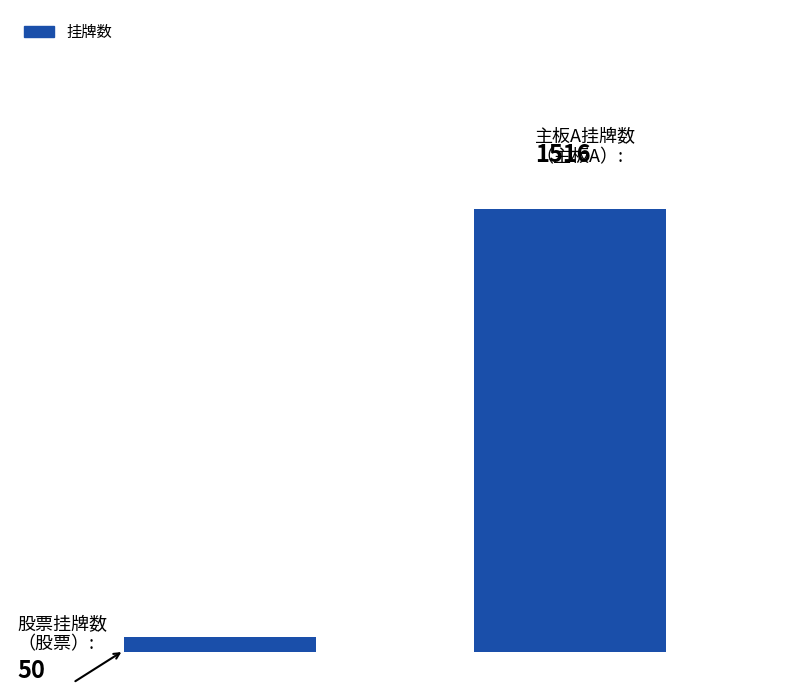

What is the value of the 2nd bar from the left?

1516